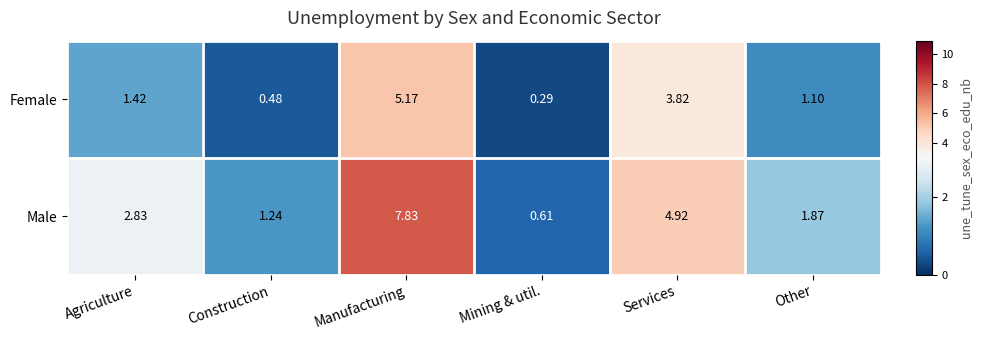

List the series in order of their overall mean, highest first.

Male, Female